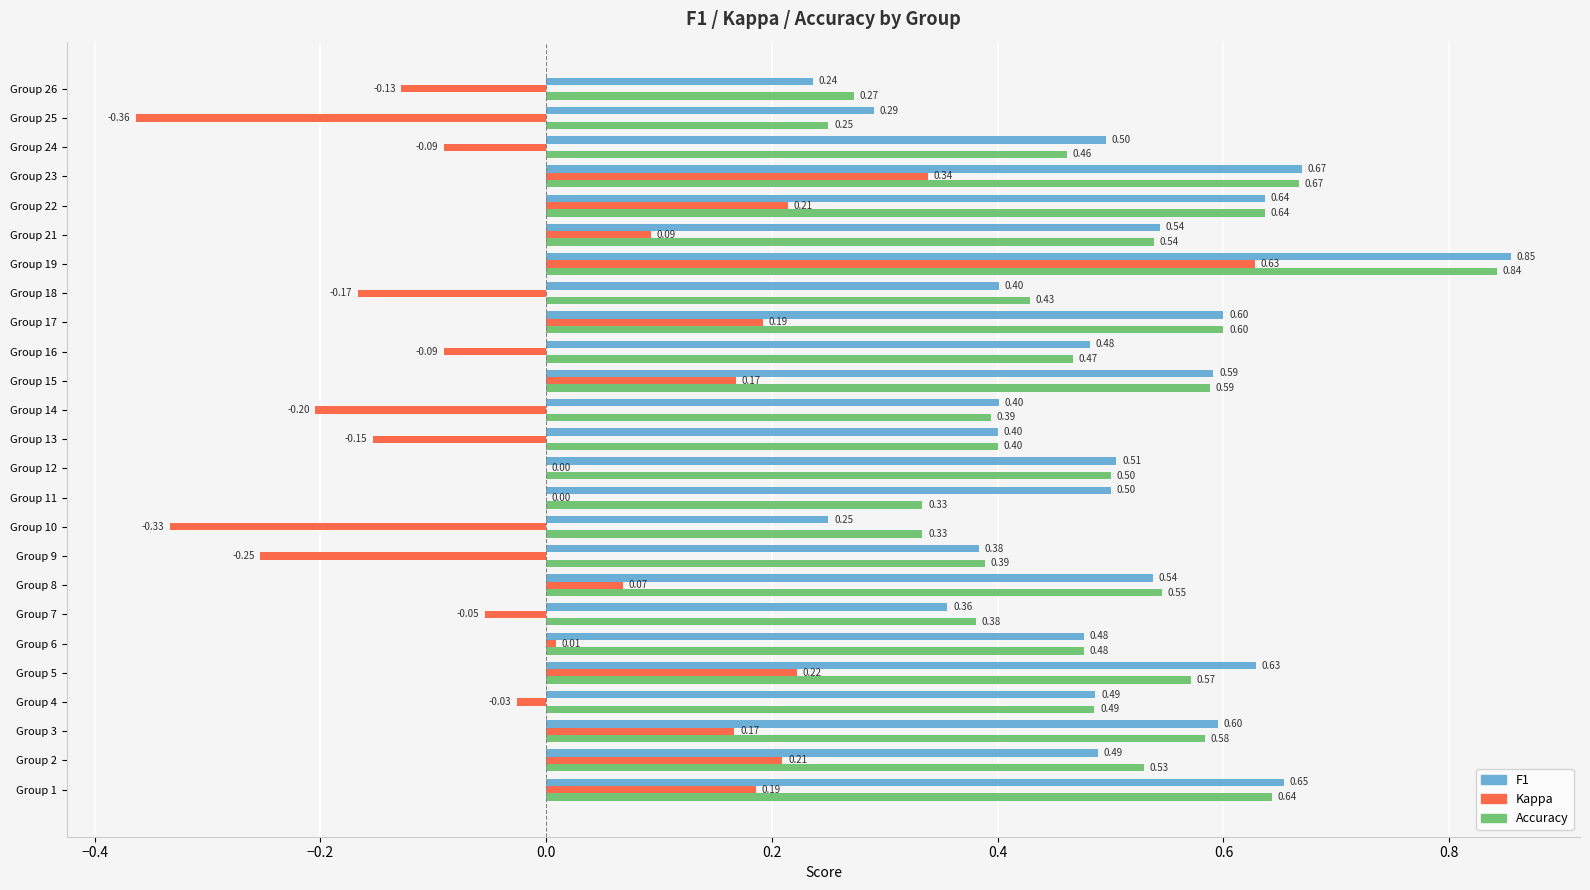

How many categories are shown in the chart?

25